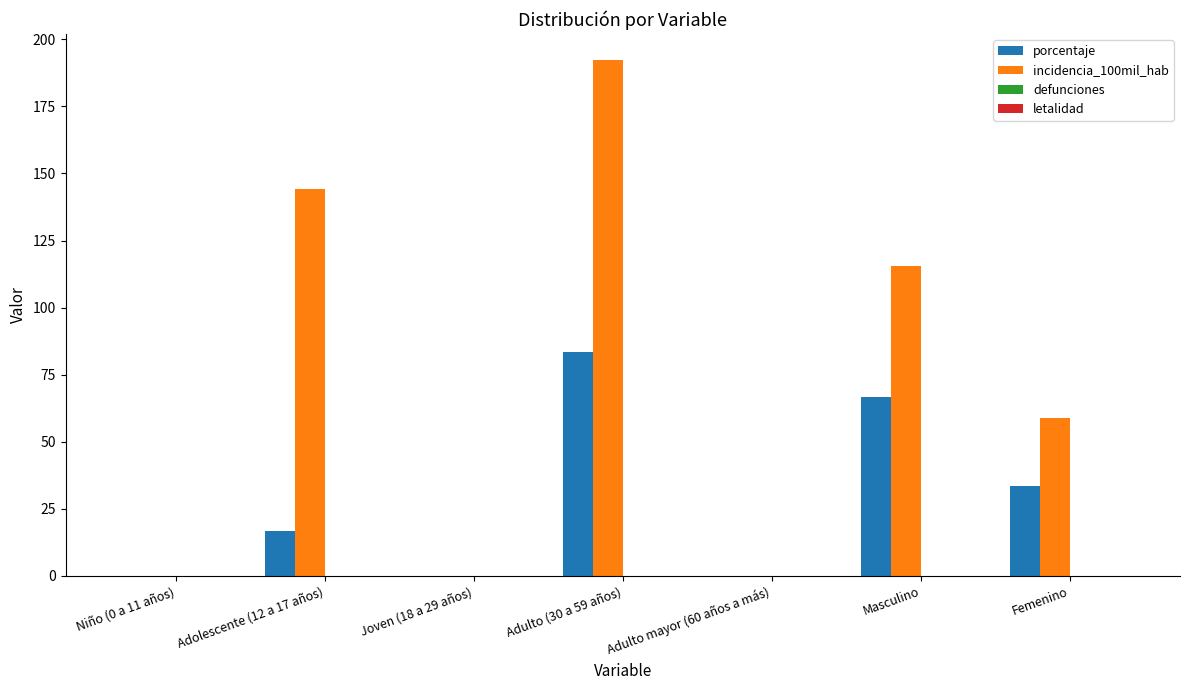

At which label is porcentaje closest to 41?

Femenino